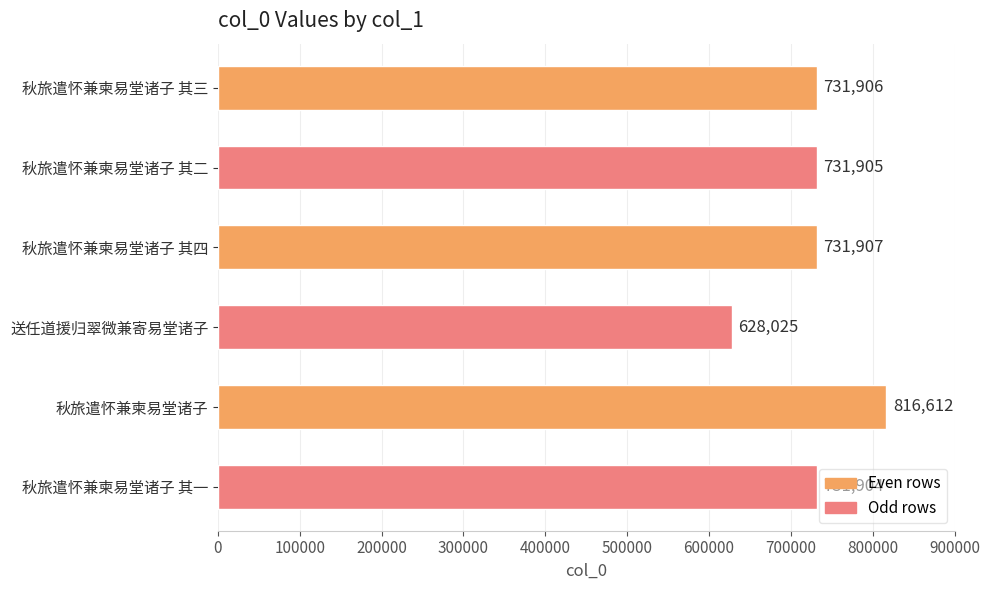

Read the value at 秋旅遣怀兼柬易堂诸子, to the nearest 10.

816610